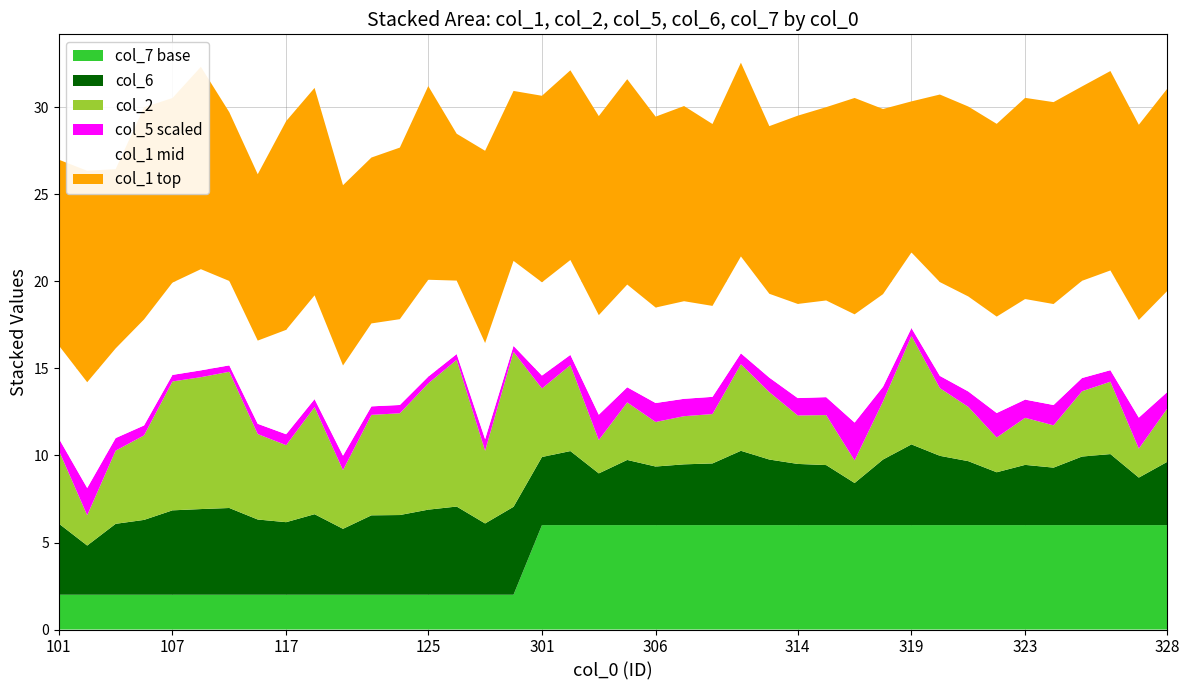

Reading right to left, list all the values displayed in this chart.

col_1: 232.4	224.4	229.2	223.4	232.1	231.2	221.5	218.3	215.6	173.6	212.8	248.7	222.2	216.4	192.7	222.7	209.0	224.3	219.4	236.0	228.8	218.0	214.4	195.3	220.9	168.8	222.6	197.2	190.6	207.2	238.4	239.9	191.2	193.9	232.5	212.1	243.7	206.0	243.0	213.5
col_2: 3.1	1.7	4.2	3.8	2.4	2.7	2.0	3.1	3.9	6.2	3.3	1.3	2.9	2.8	3.9	5.0	2.8	2.8	2.6	3.3	1.9	4.9	3.9	8.9	4.2	8.4	7.3	5.8	5.8	3.4	6.2	4.4	4.9	7.8	7.6	7.4	4.9	4.2	1.7	4.2
col_5: 0.1	0.2	0.1	0.1	0.1	0.1	0.1	0.1	0.1	0.0	0.1	0.2	0.1	0.1	0.1	0.1	0.1	0.1	0.1	0.1	0.1	0.1	0.1	0.0	0.1	0.0	0.0	0.0	0.0	0.1	0.0	0.1	0.1	0.0	0.0	0.0	0.1	0.1	0.2	0.1
col_6: 3.6	2.7	4.1	3.9	3.3	3.5	3.0	3.7	4.0	4.6	3.8	2.4	3.4	3.5	3.8	4.3	3.5	3.5	3.4	3.7	3.0	4.3	3.9	5.1	4.1	5.1	4.9	4.6	4.6	3.8	4.6	4.2	4.3	5.0	4.9	4.8	4.3	4.1	2.8	4.1
col_7: 3.0	3.0	3.0	3.0	3.0	3.0	3.0	3.0	3.0	3.0	3.0	3.0	3.0	3.0	3.0	3.0	3.0	3.0	3.0	3.0	3.0	3.0	3.0	1.0	1.0	1.0	1.0	1.0	1.0	1.0	1.0	1.0	1.0	1.0	1.0	1.0	1.0	1.0	1.0	1.0